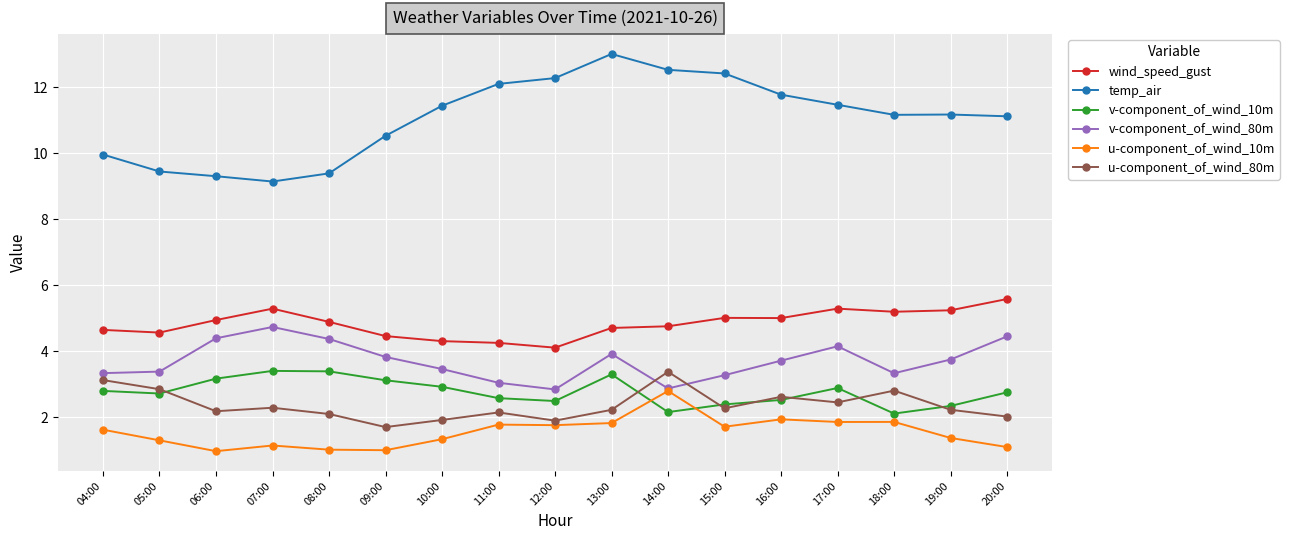

Where does the temp_air series first go above 11?

10:00